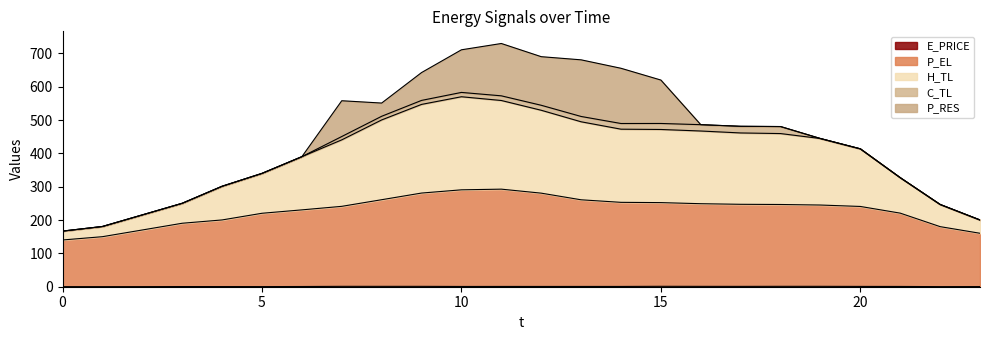

At which category does H_TL reach its first local valley?

14